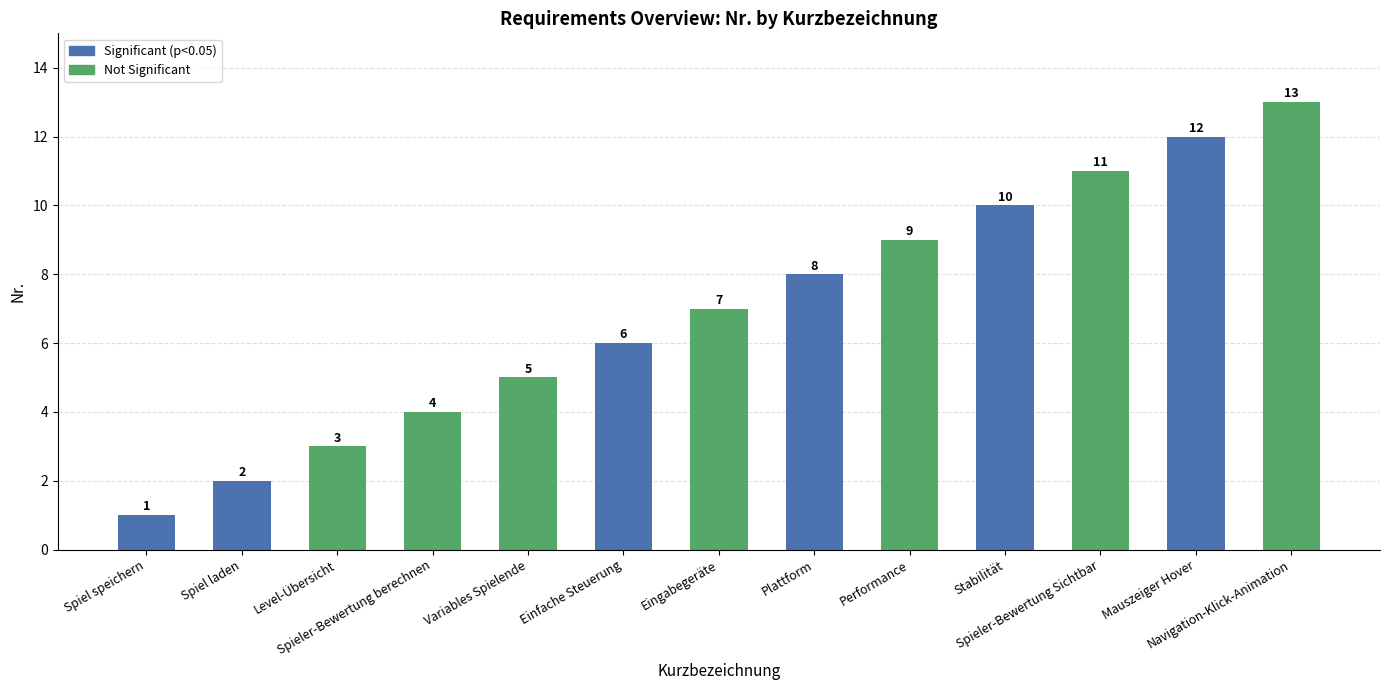

List the labels in order of value, largest first.

Navigation-Klick-Animation, Mauszeiger Hover, Spieler-Bewertung Sichtbar, Stabilität, Performance, Plattform, Eingabegeräte, Einfache Steuerung, Variables Spielende, Spieler-Bewertung berechnen, Level-Übersicht, Spiel laden, Spiel speichern